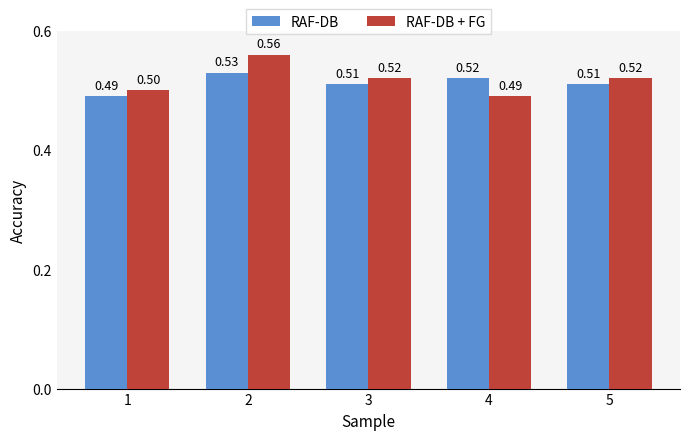

List the series in order of their overall mean, highest first.

RAF-DB + FG, RAF-DB